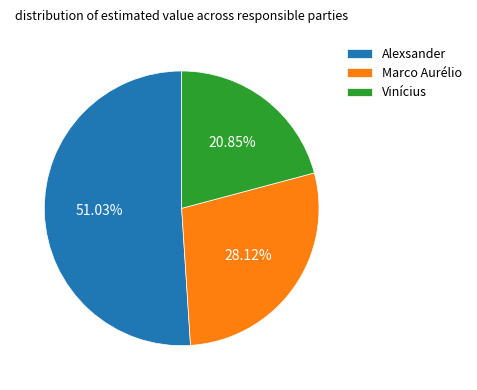

Is there any slice that represents more than half of the pie?

Yes